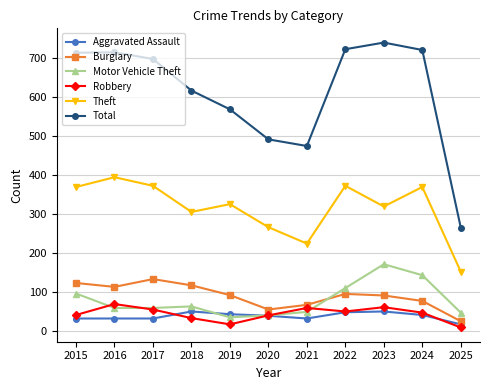

What is the value of the Total point at the 11th from the left?

265